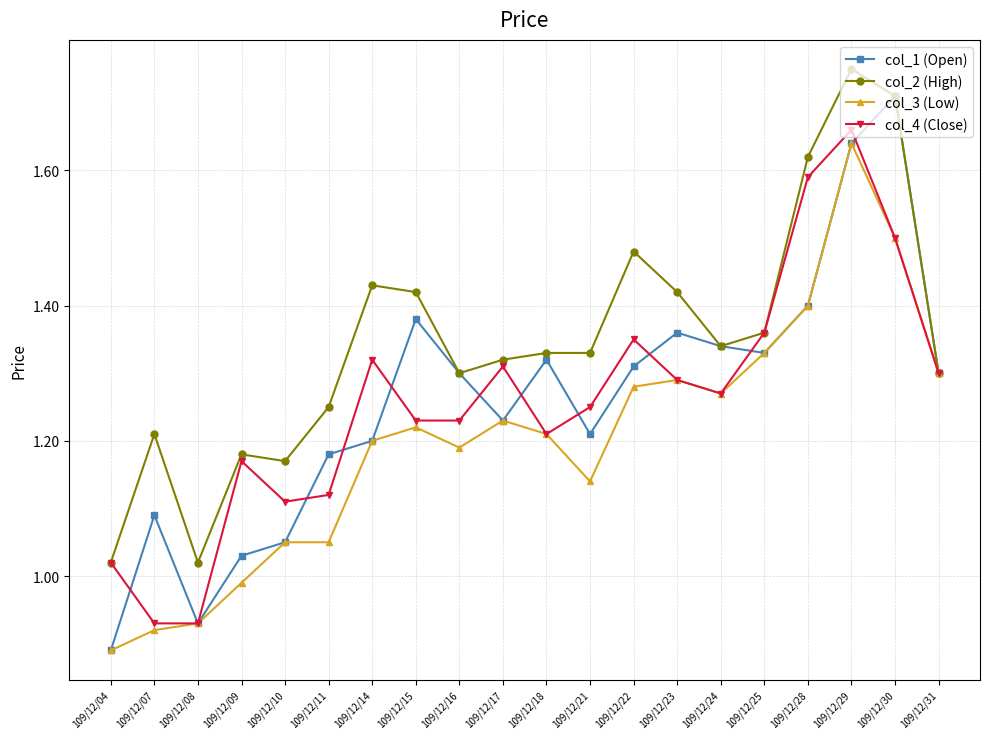

Where does the col_1 (Open) series first go above 1?

109/12/07